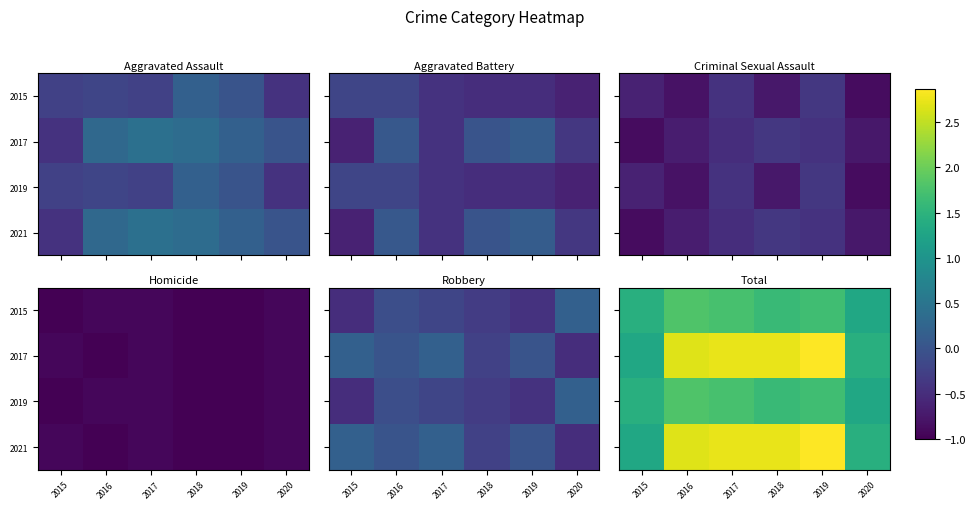

At which label does 2017 first exceed 2?

2016